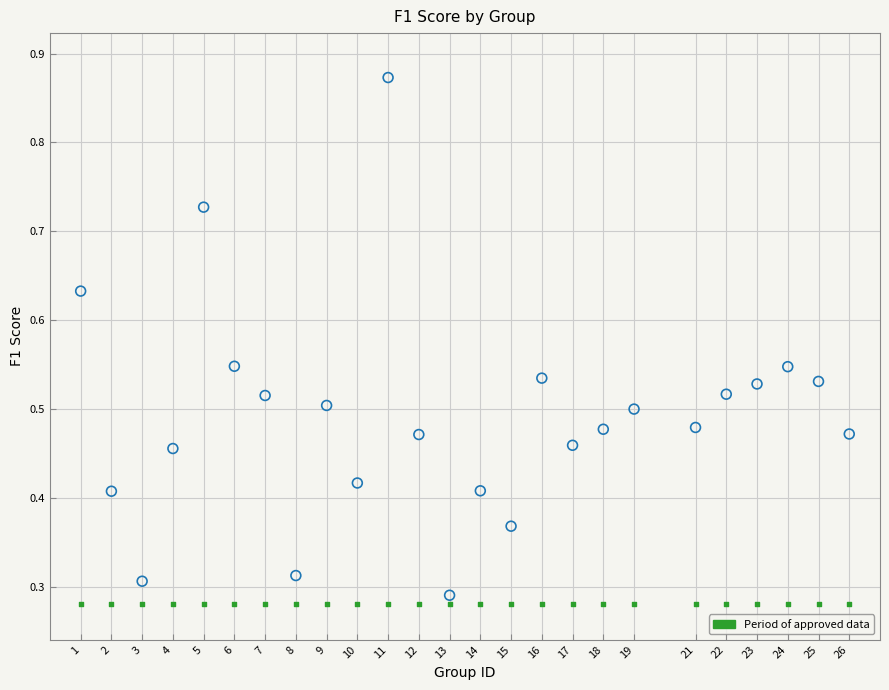

How many data points are displayed?

50